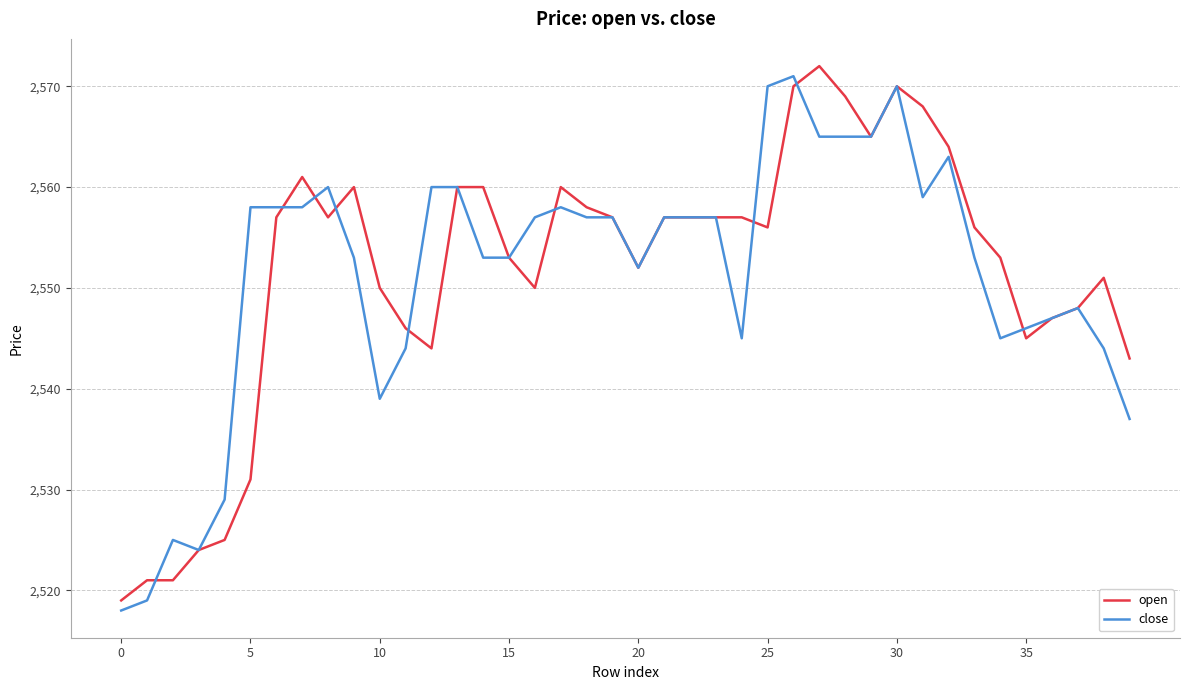

What is the minimum value shown in the chart?

2518